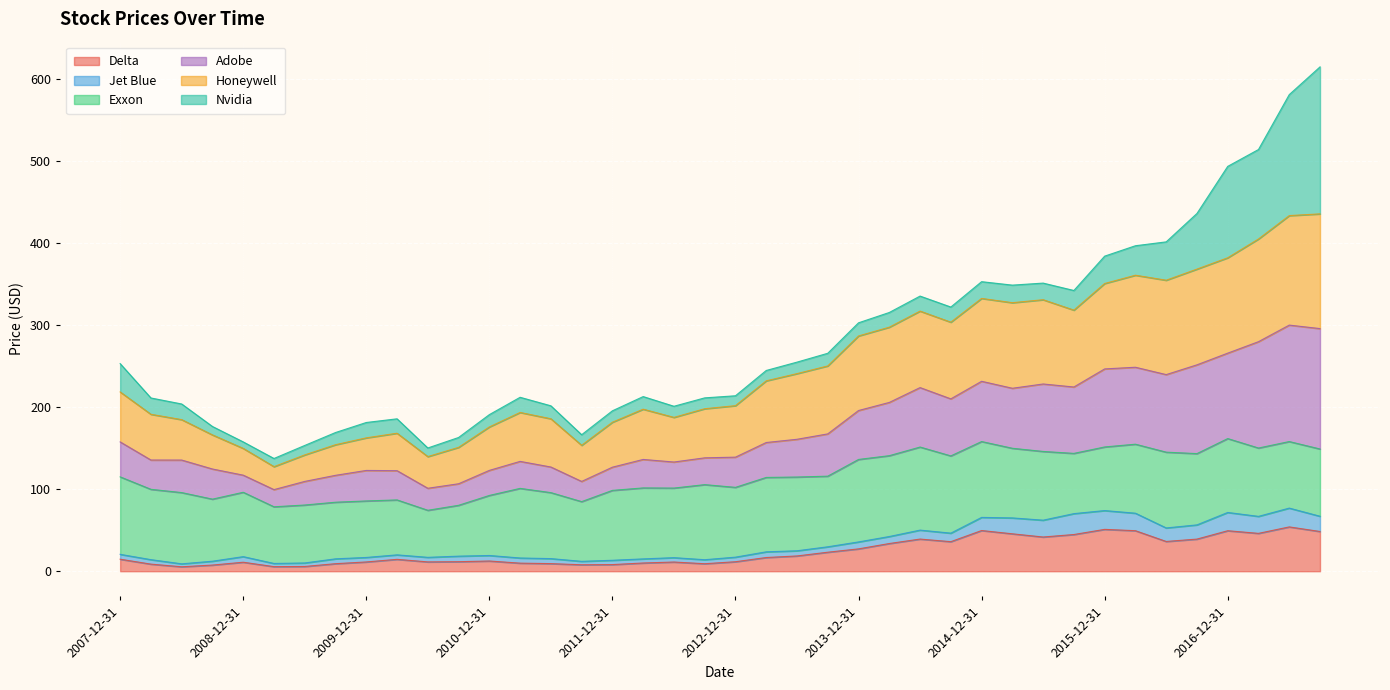

Does the chart display data point markers on the line(s)?

No